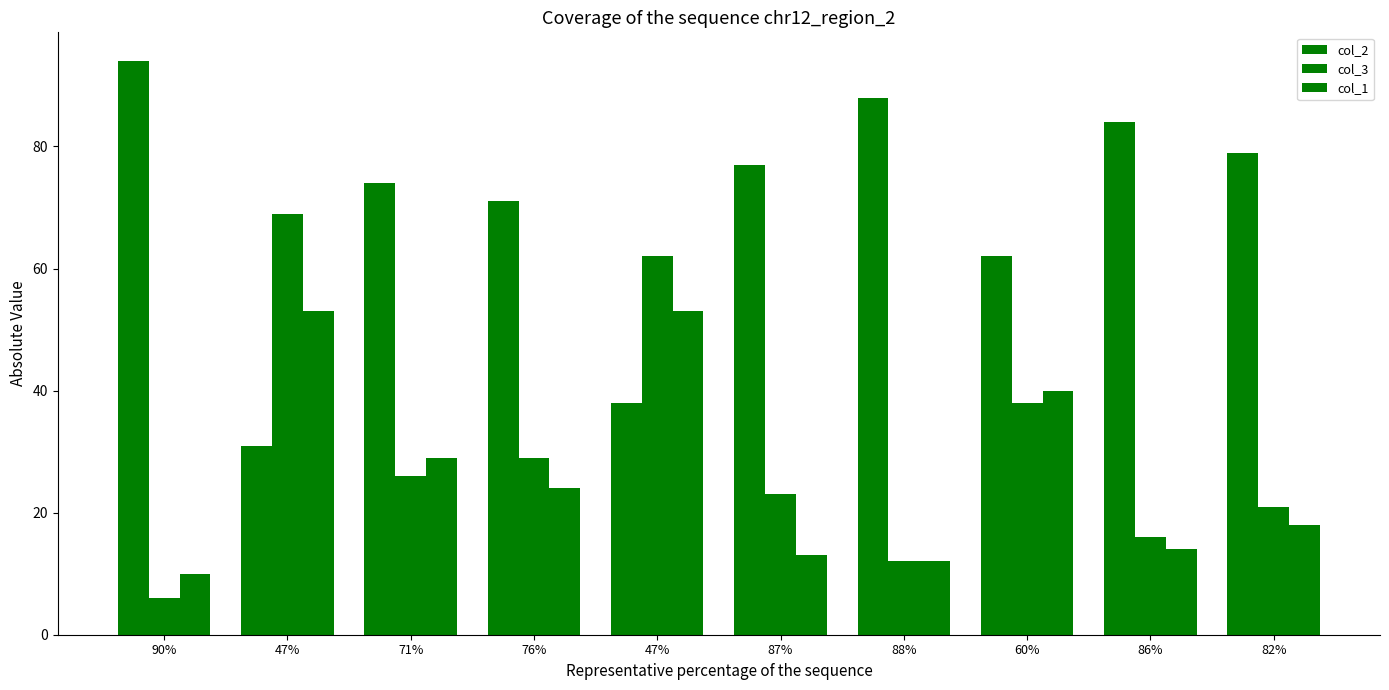

Rank the series at 87% from highest to lowest value.

col_2, col_3, col_1